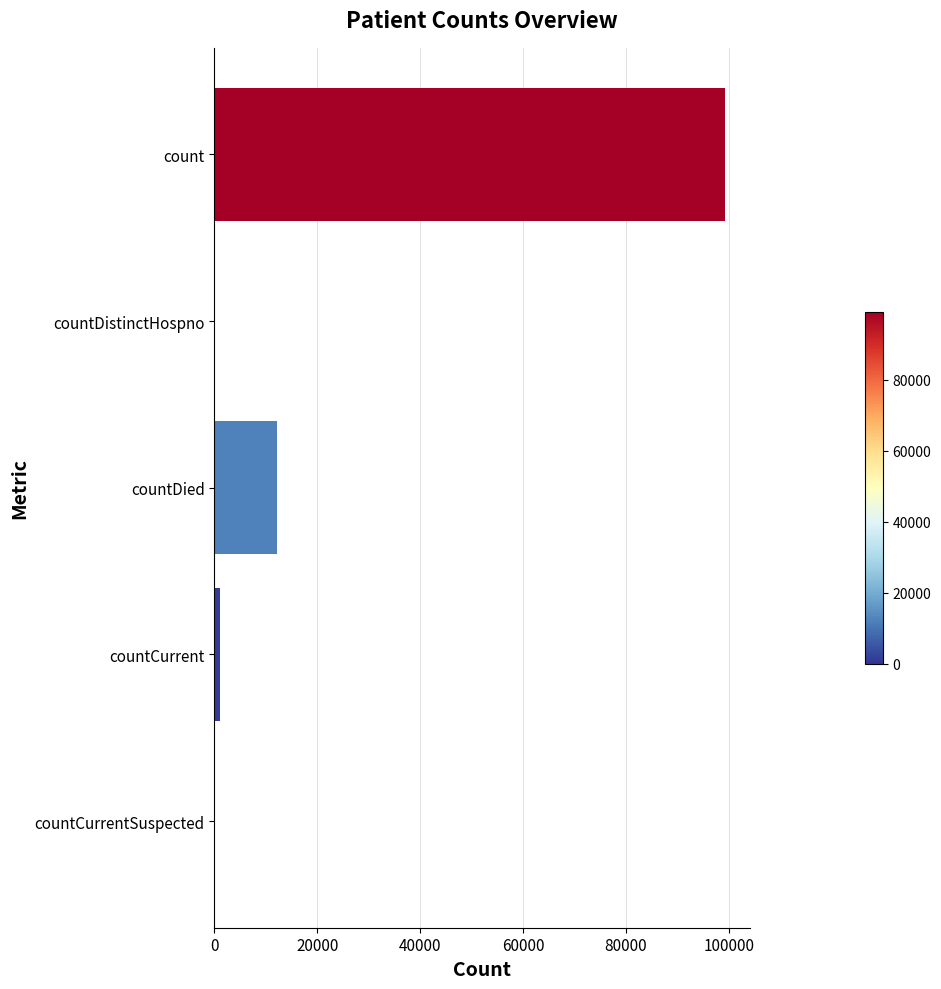

Where is the data nearest to the value 49601?

countDied